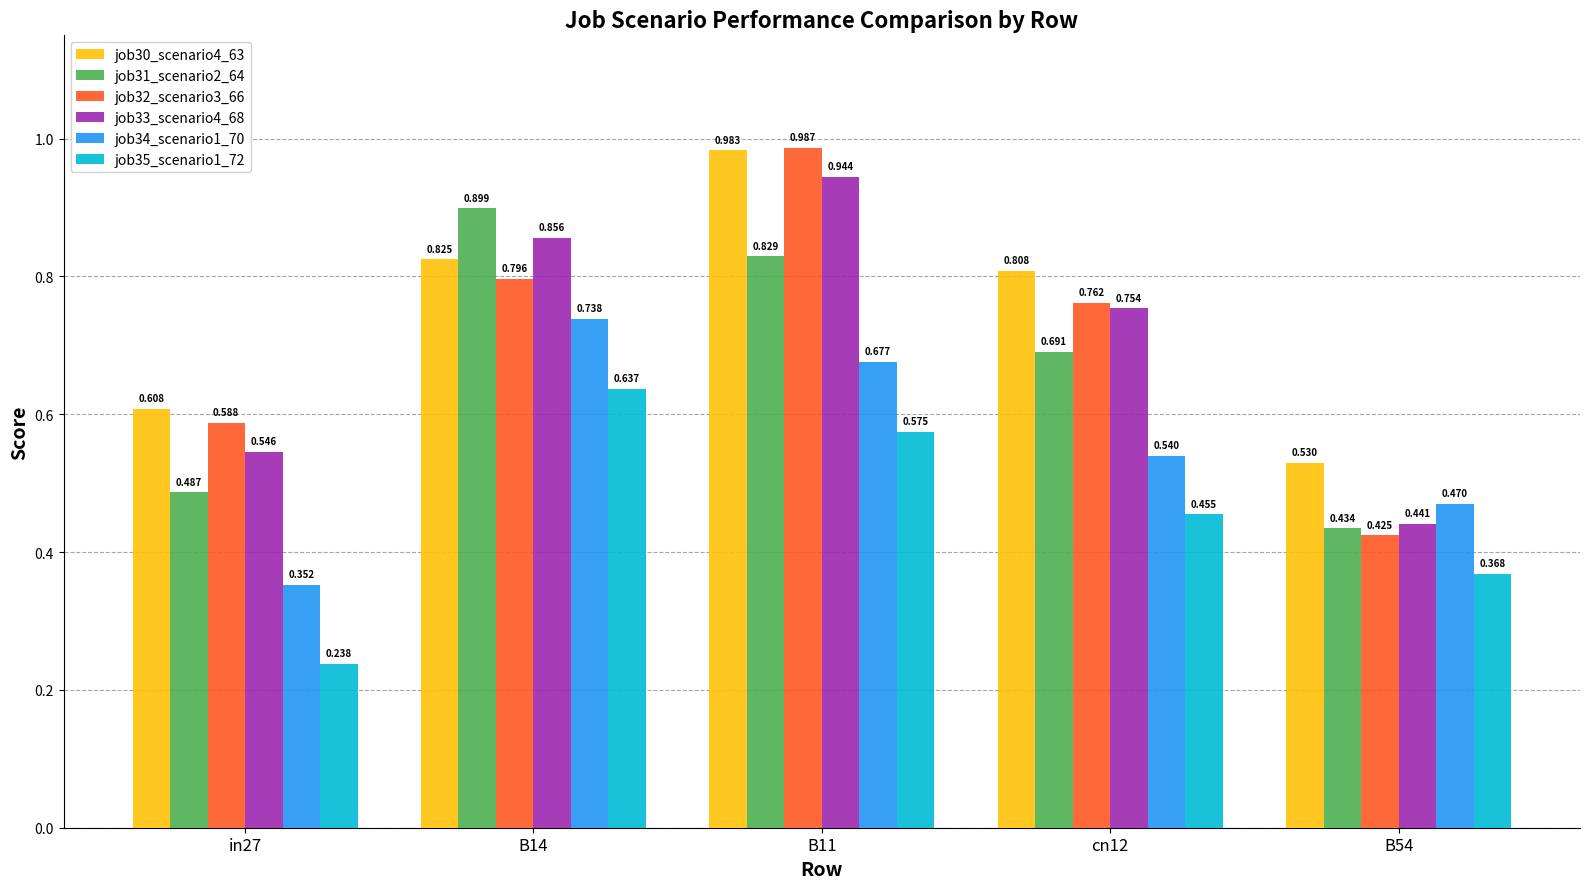

Which category has the highest value across all series?

B11